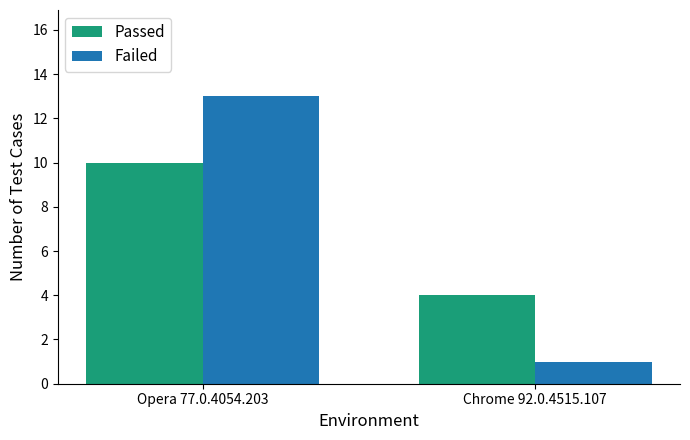

Between Opera 77.0.4054.203 and Chrome 92.0.4515.107, which series saw the biggest shift?

Failed